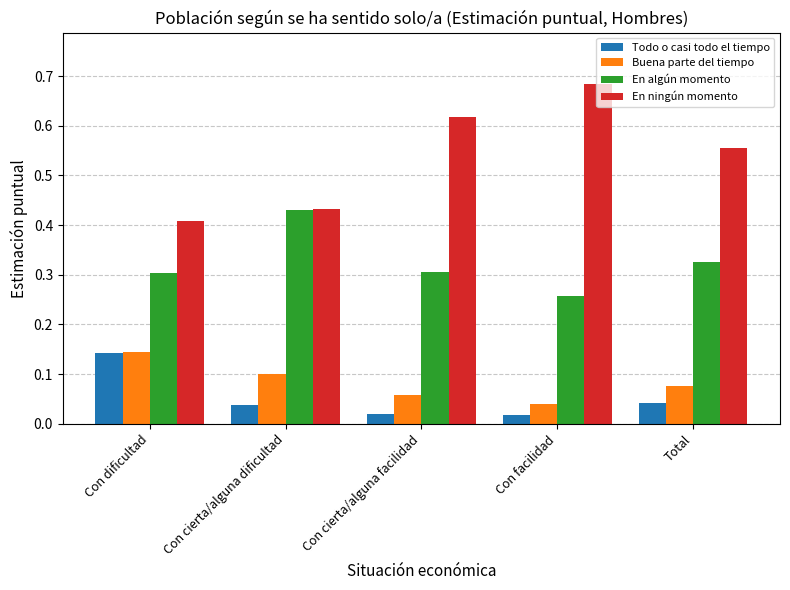

Between Con cierta/alguna dificultad and Con cierta/alguna facilidad, which series saw the biggest shift?

En ningún momento